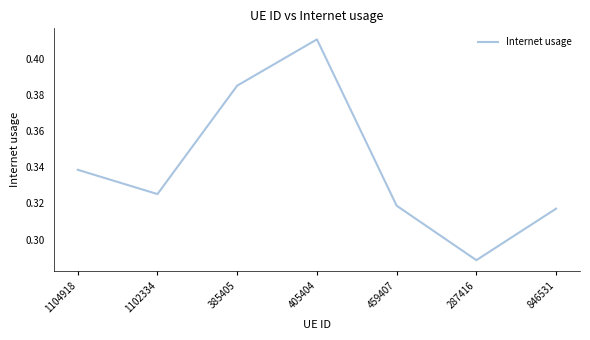

What is the difference between the values at 405404 and 287416?

0.1